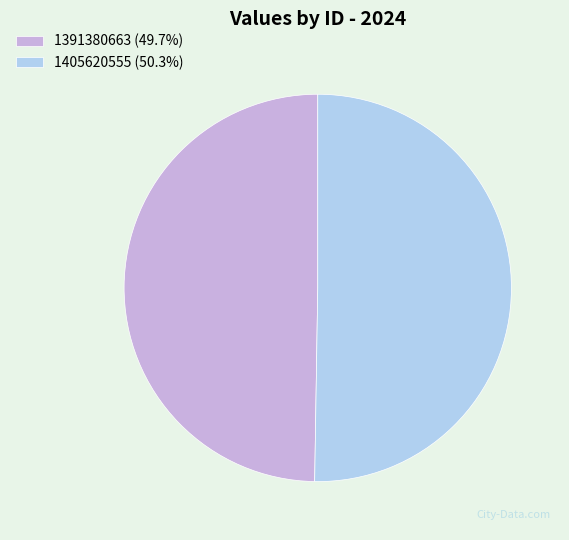

Count the number of slices in the pie.

2